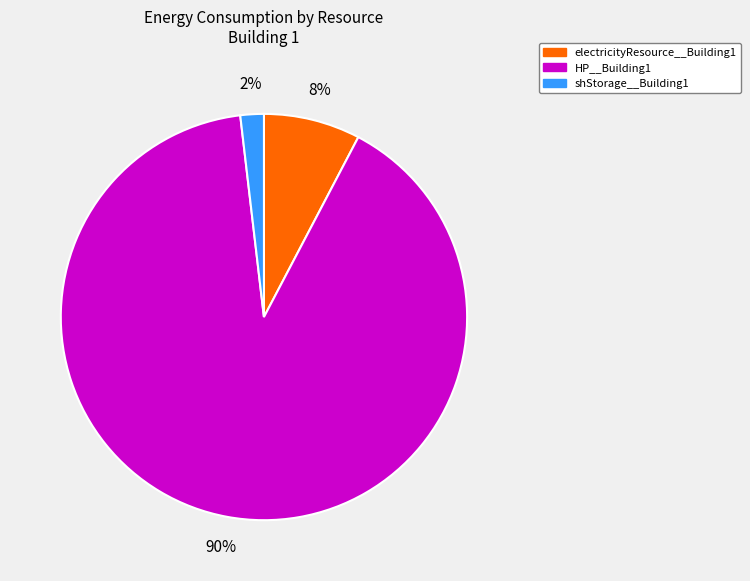

To the nearest percent, what is the average slice percentage?

33%